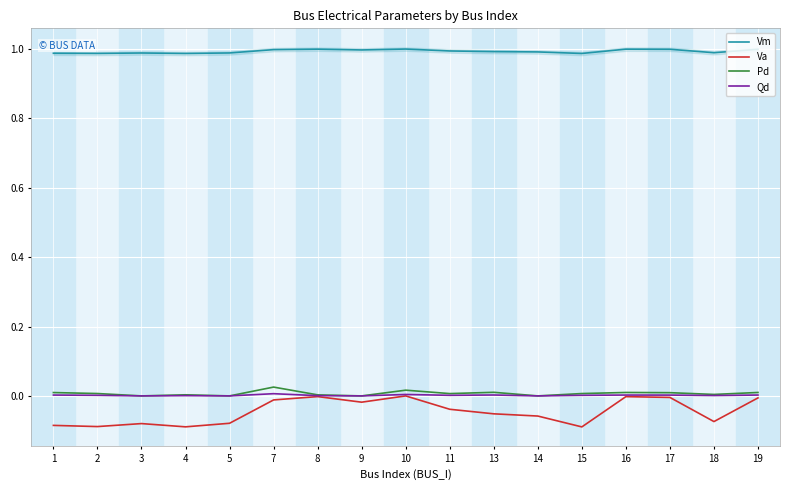

What is the lowest value of the Vm series?

1.0